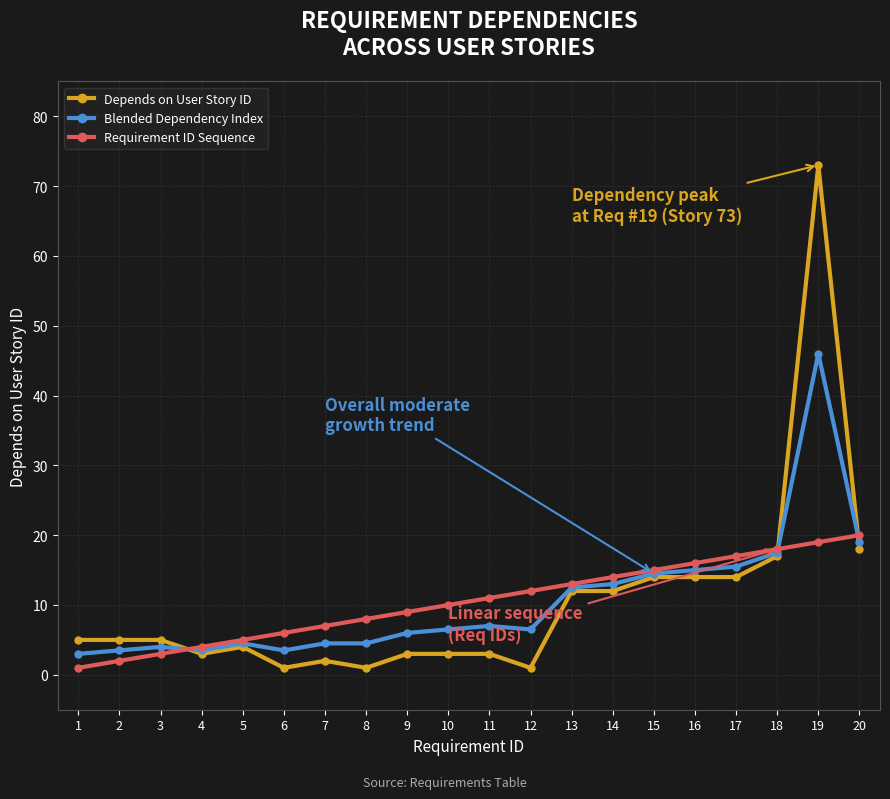

What is the maximum value for Depends on User Story ID?

73.0